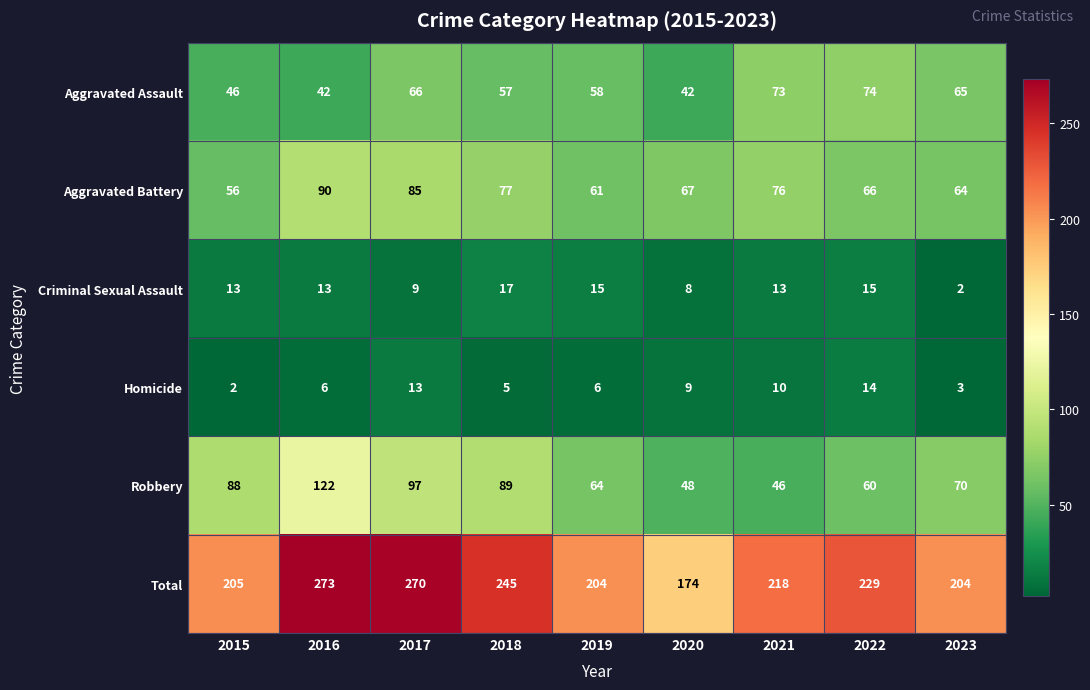

At 2016, list the series in order from smallest to largest.

Homicide, Criminal Sexual Assault, Aggravated Assault, Aggravated Battery, Robbery, Total